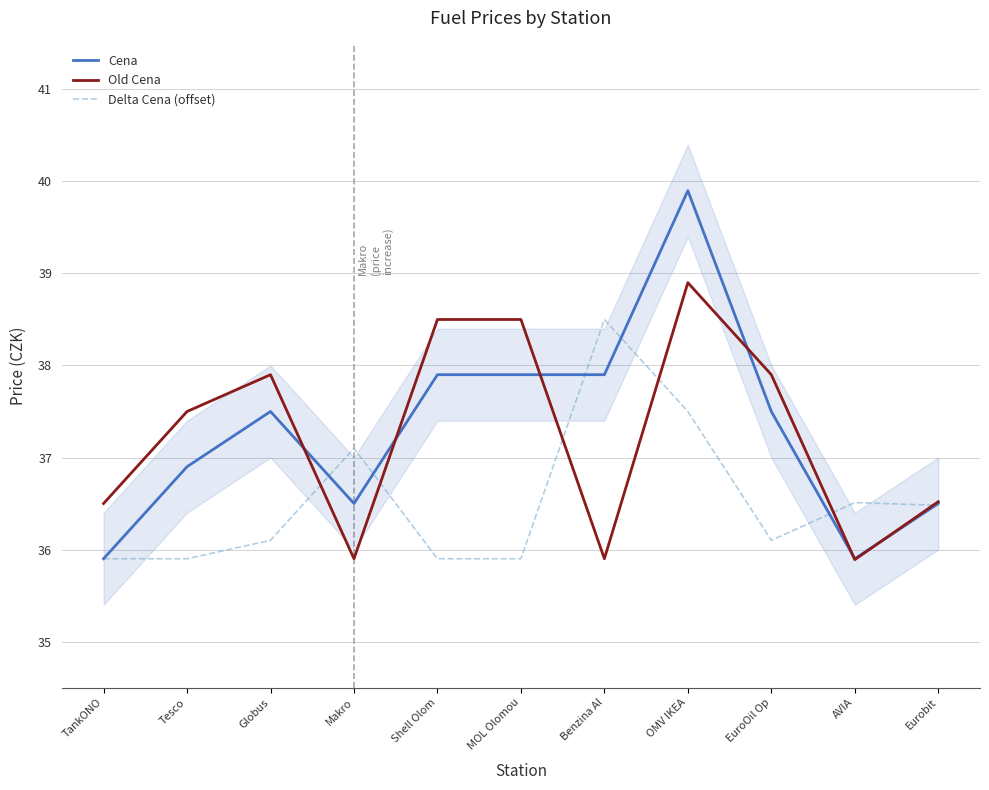

What is the spread (max minus min) of values at EuroOil Op?

1.8